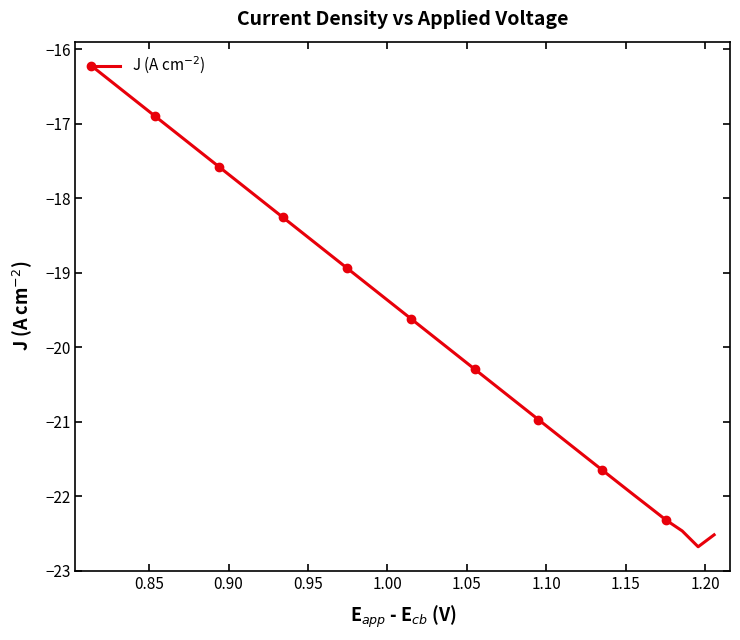

The value at 10 is -7.4. True or false?

False